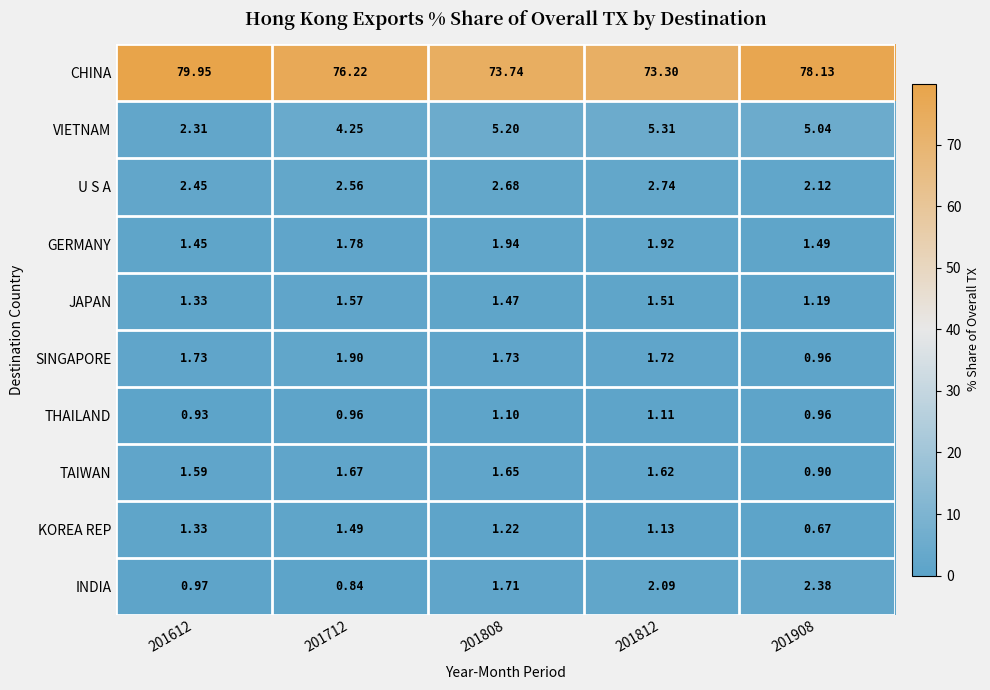

Is the value of SINGAPORE at 201908 greater than the value of TAIWAN at 201808?

No